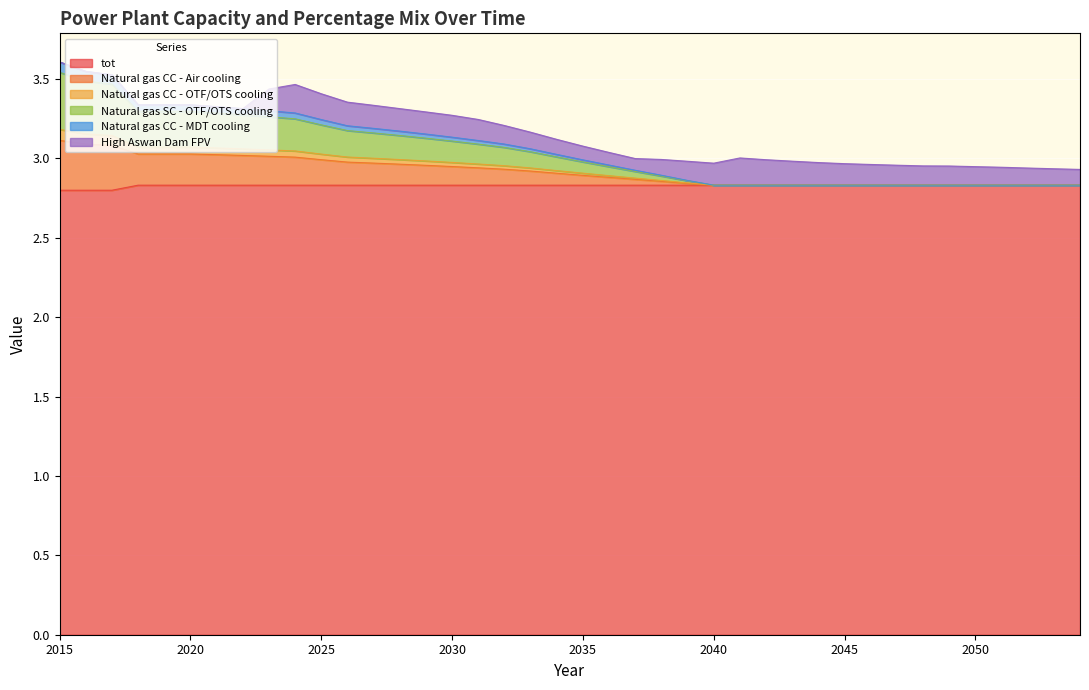

True or false: tot and Natural gas SC - OTF/OTS cooling intersect in this chart.

False